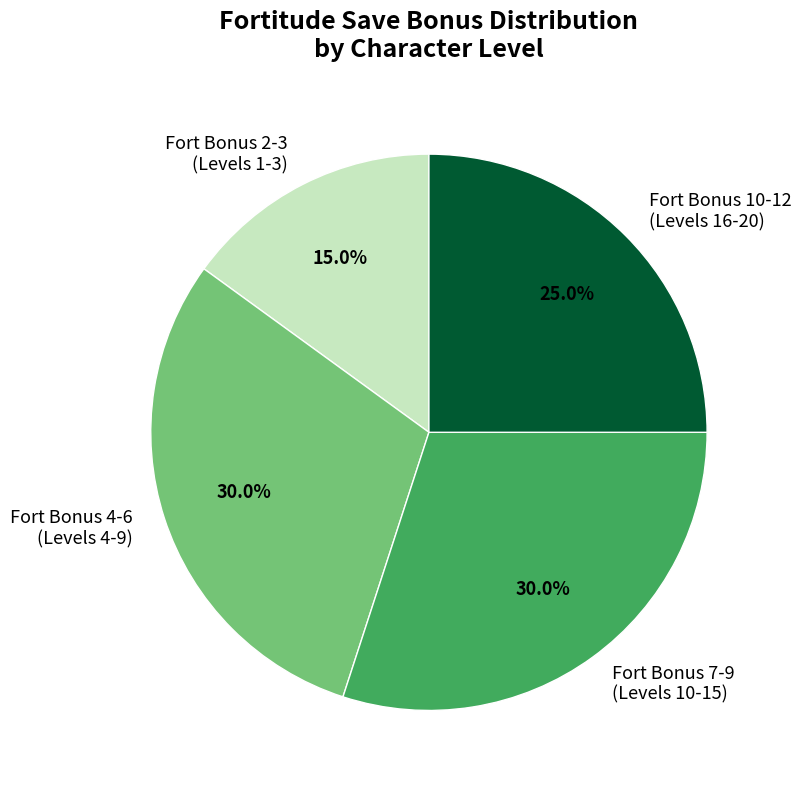

Approximately how many times larger is the value at Fort Bonus 7-9 (Levels 10-15) compared to Fort Bonus 4-6 (Levels 4-9)?

1.0